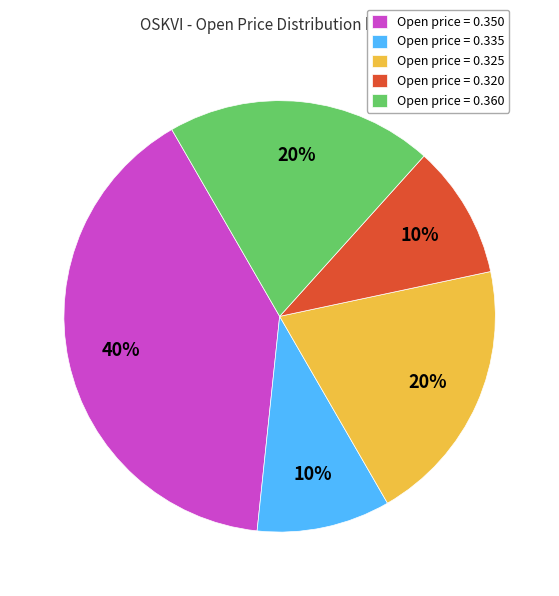

The Open price = 0.360 slice represents 30% of the pie. True or false?

False